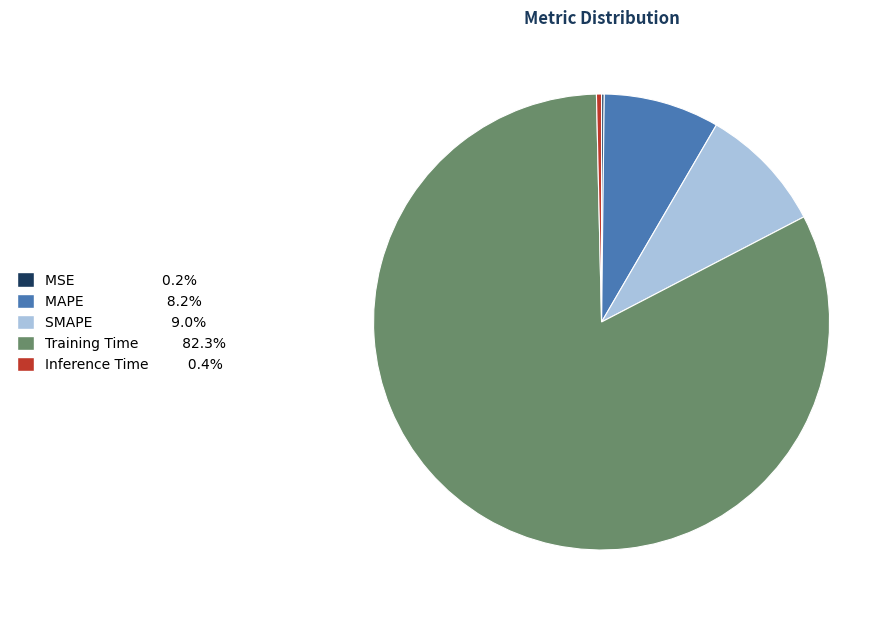

Does SMAPE account for over 50% of the chart?

No